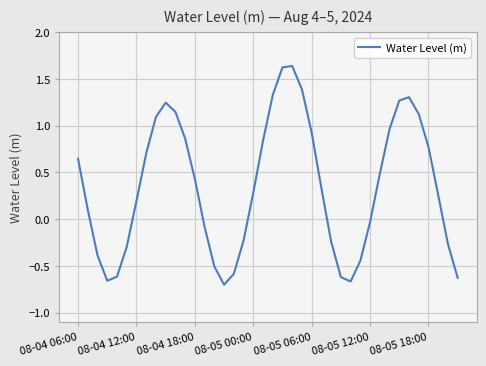

What is the sum of the values at 10 and 31?

1.6